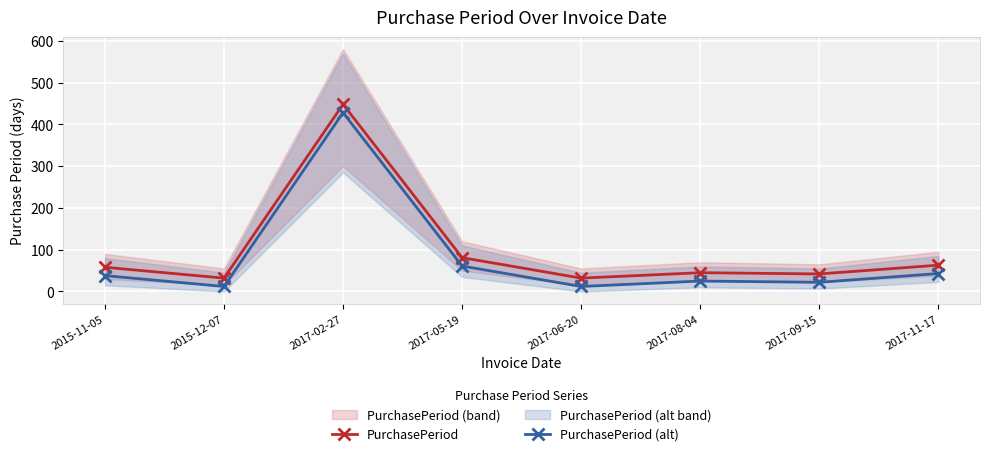

How many series are shown in this chart?

2